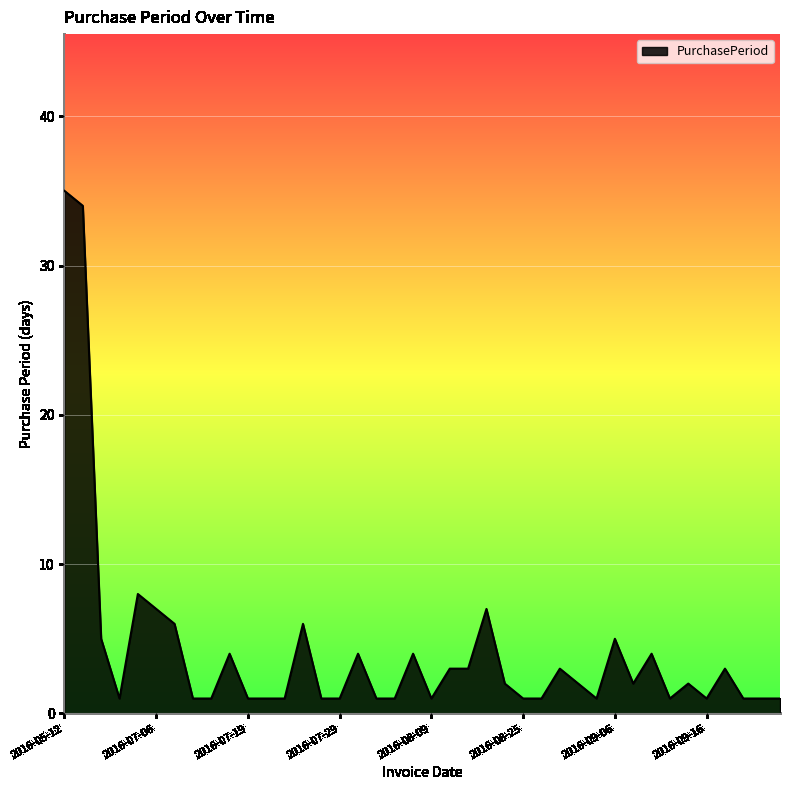

What is the difference between the maximum and minimum values?

34